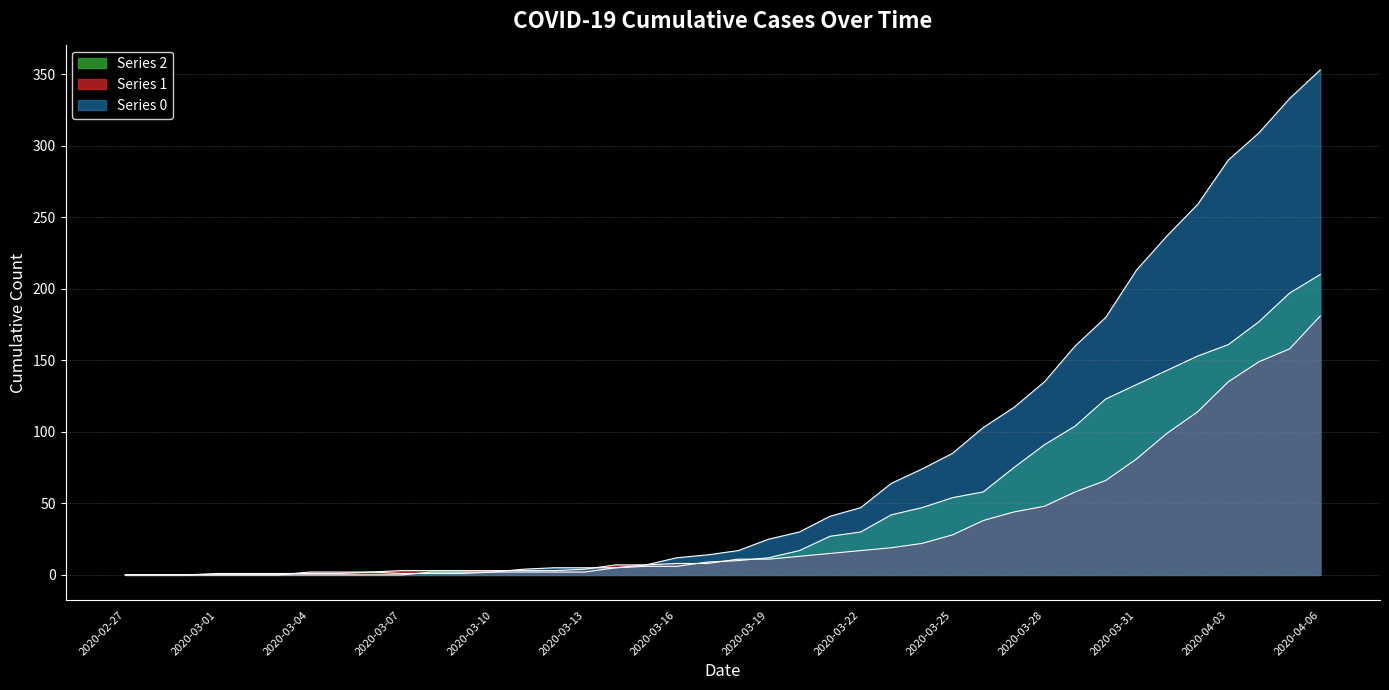

What is the difference between the highest and lowest values at 2020-03-15?

1